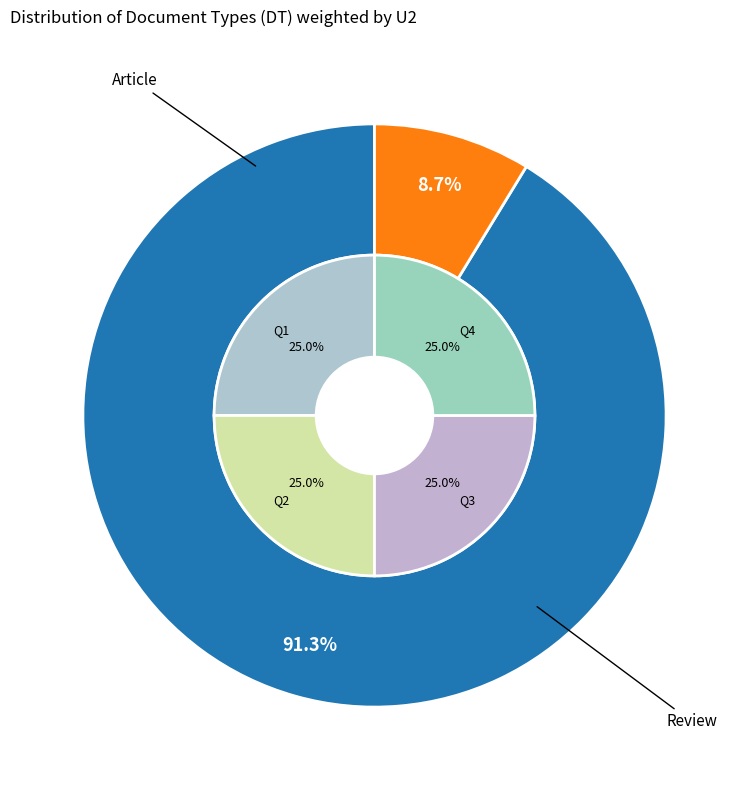

What is the largest slice in the pie chart?

Article